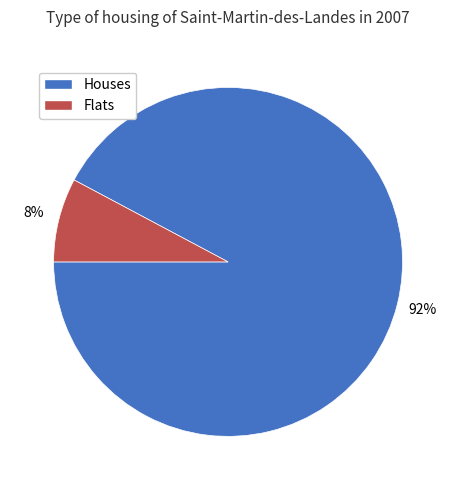

Is there any slice that represents more than half of the pie?

Yes